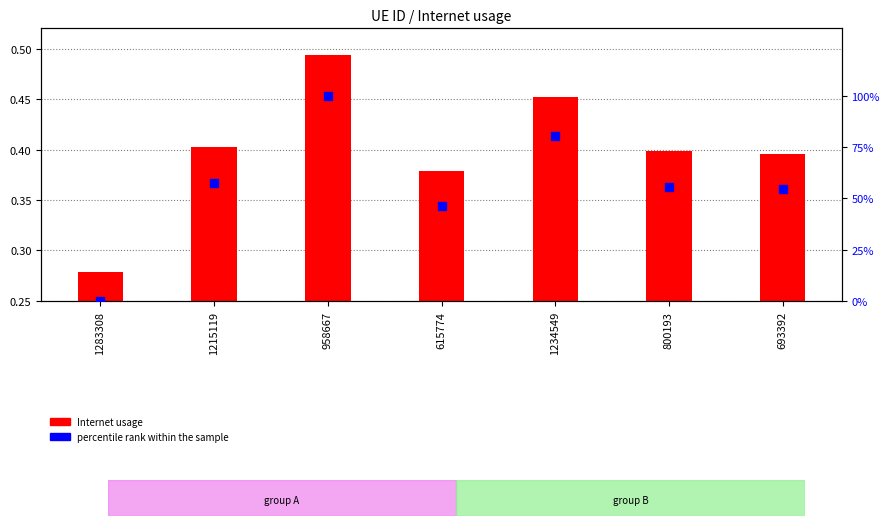

At how many categories does at least one series exceed 74?

2